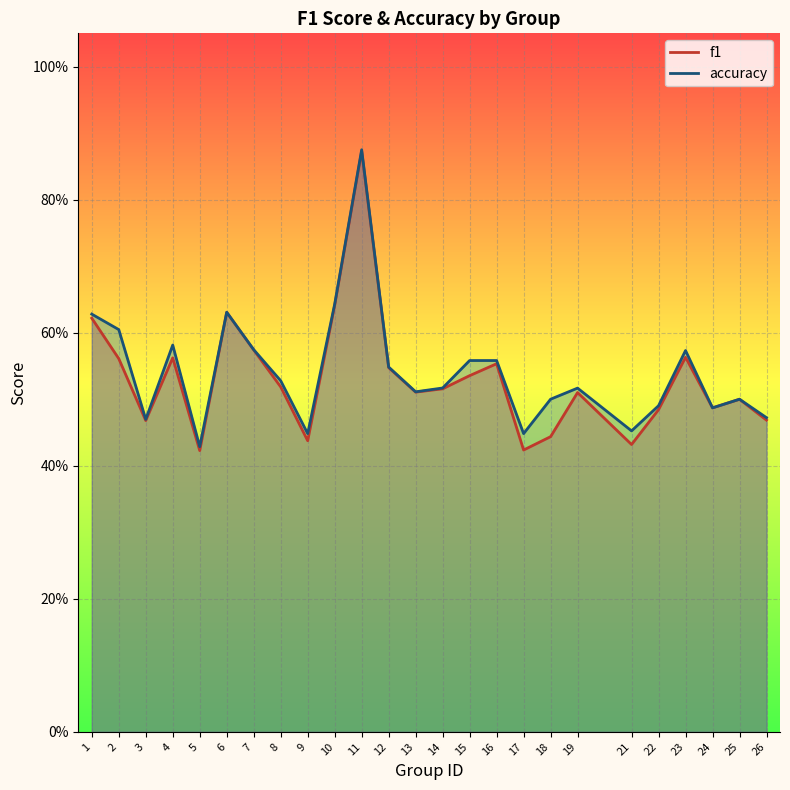

Which label corresponds to the smallest value in the chart?

5